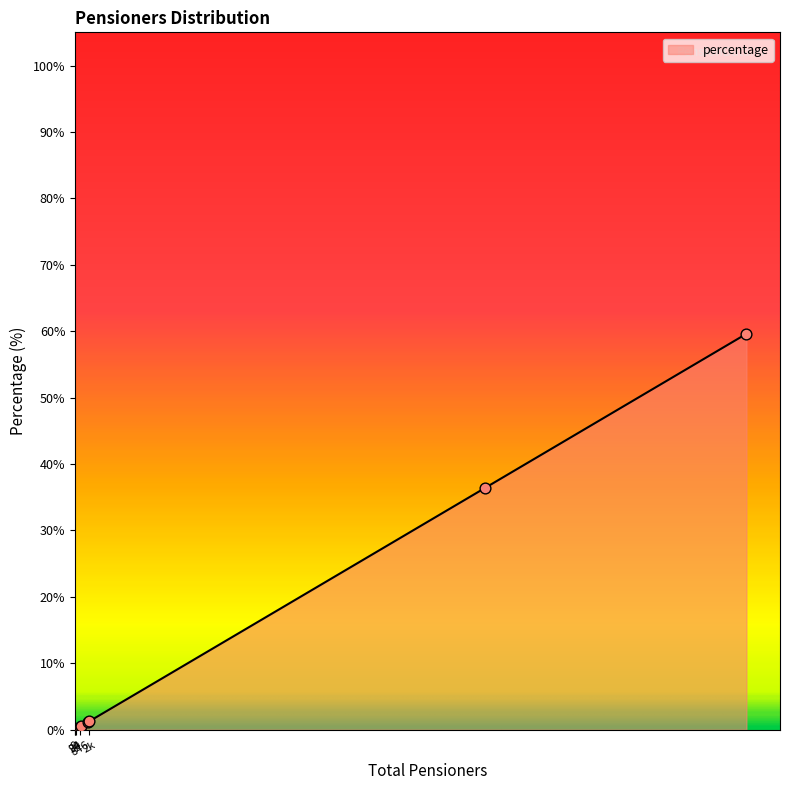

What is the change in value from KVIC to GOA?

-0.1